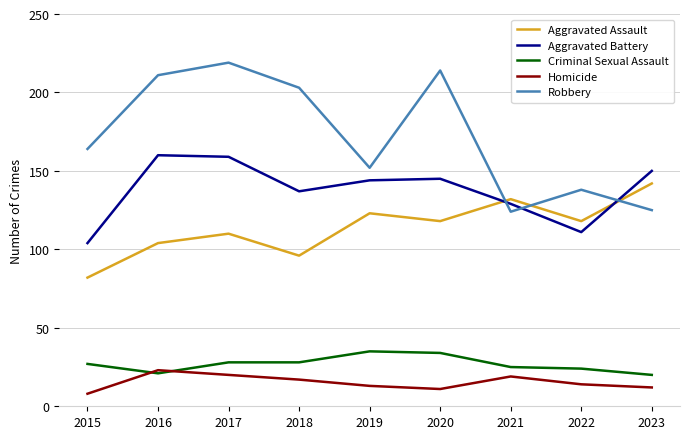

What is the difference between the second highest and minimum values in the Aggravated Assault series?

50